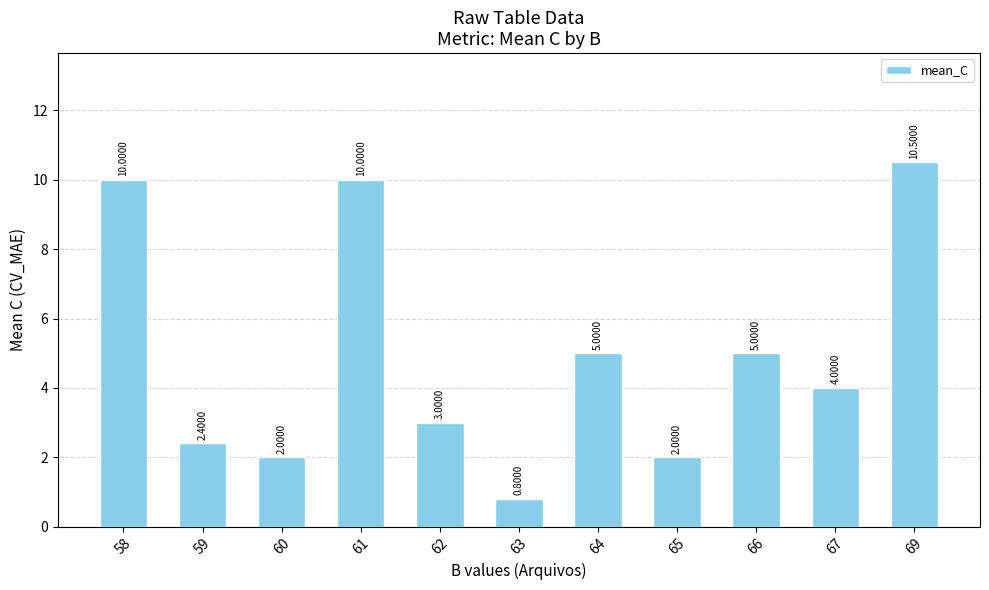

Reading left to right, extract all data points from this chart.

10.0	2.4	2.0	10.0	3.0	0.8	5.0	2.0	5.0	4.0	10.5